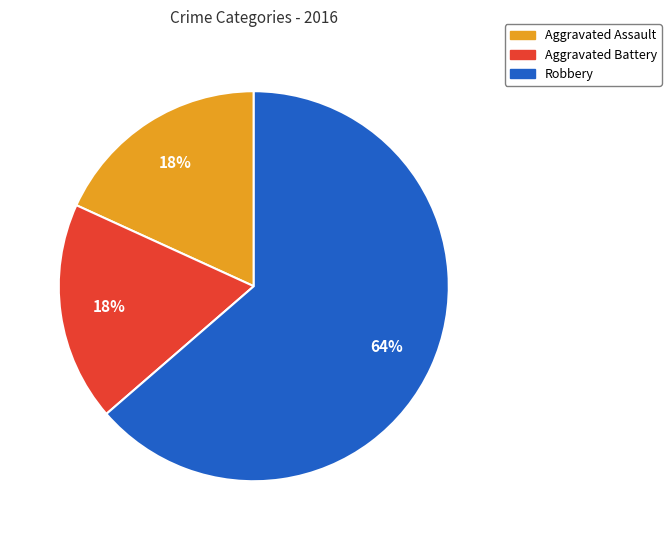

Which has a higher value, Aggravated Assault or Robbery?

Robbery